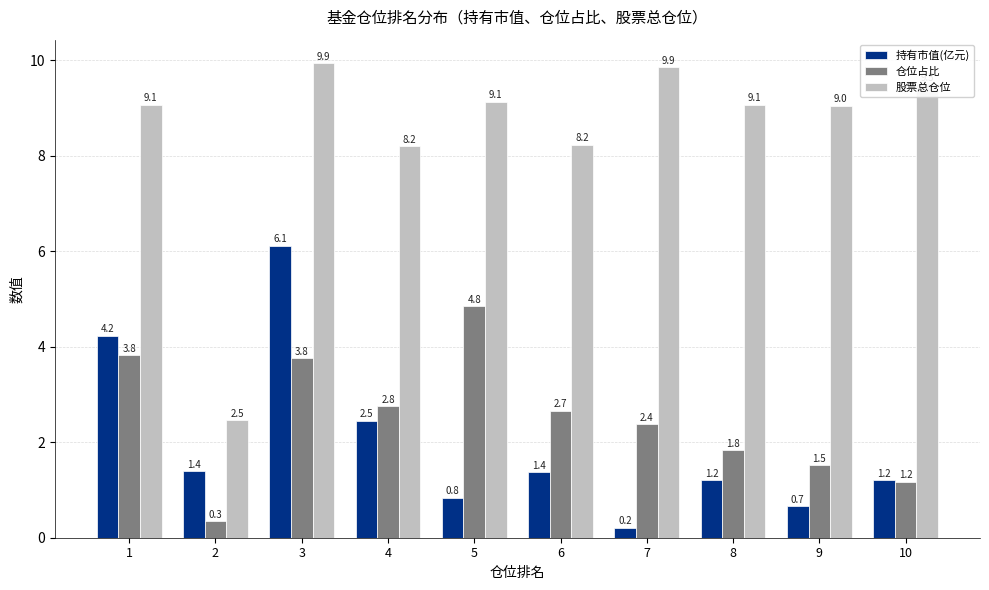

Which series has the largest range (max minus min)?

股票总仓位